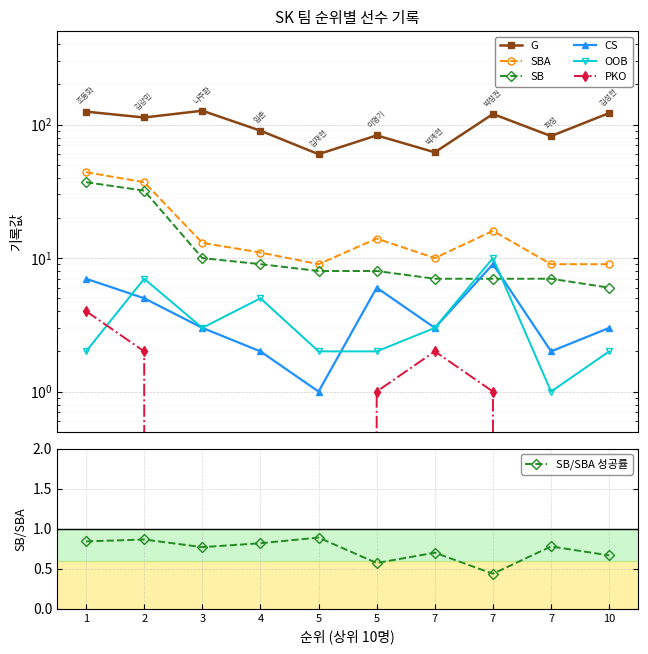

True or false: OOB and G intersect in this chart.

False